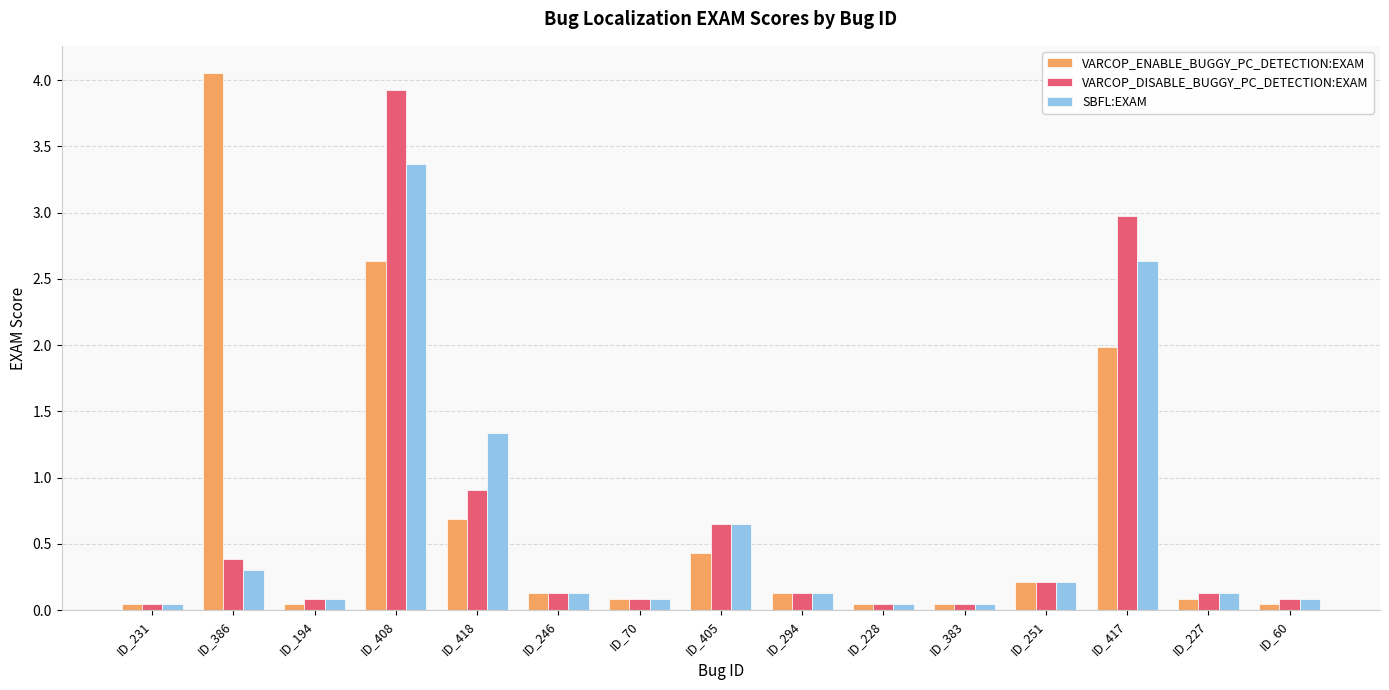

True or false: SBFL:EXAM has a value of 0.3 at ID_386.

True